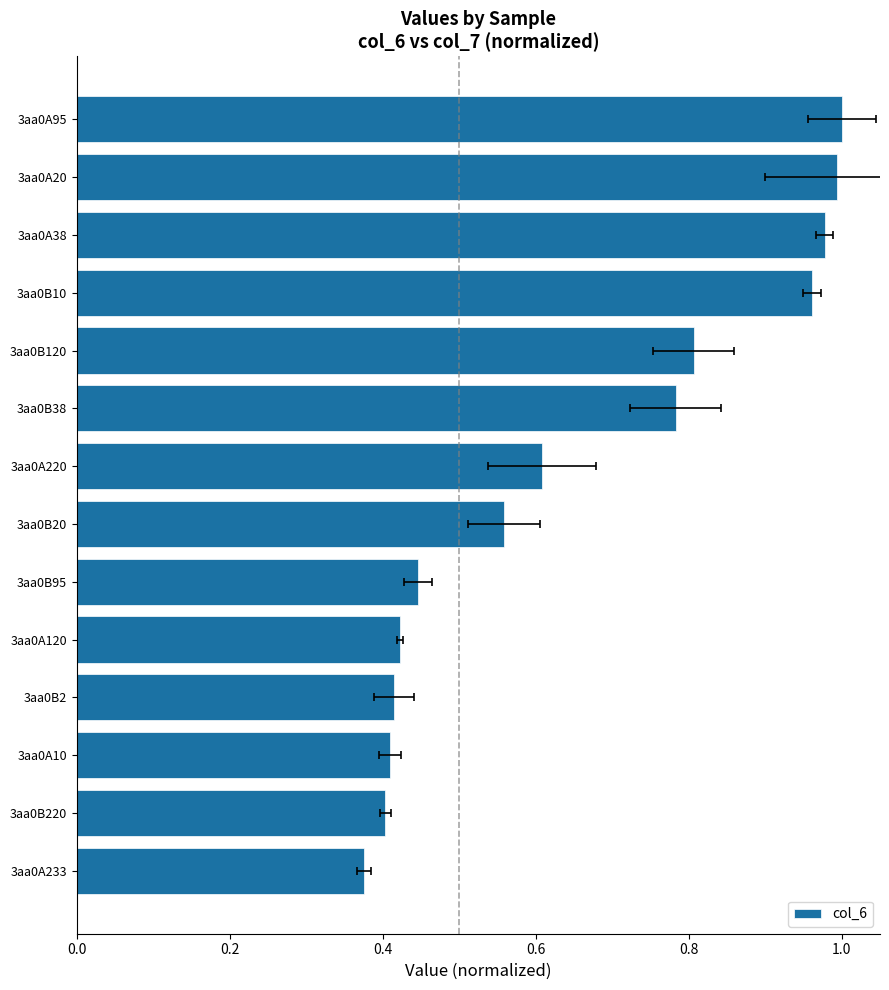

Which has a higher value, 3aa0B120 or 3aa0B95?

3aa0B120